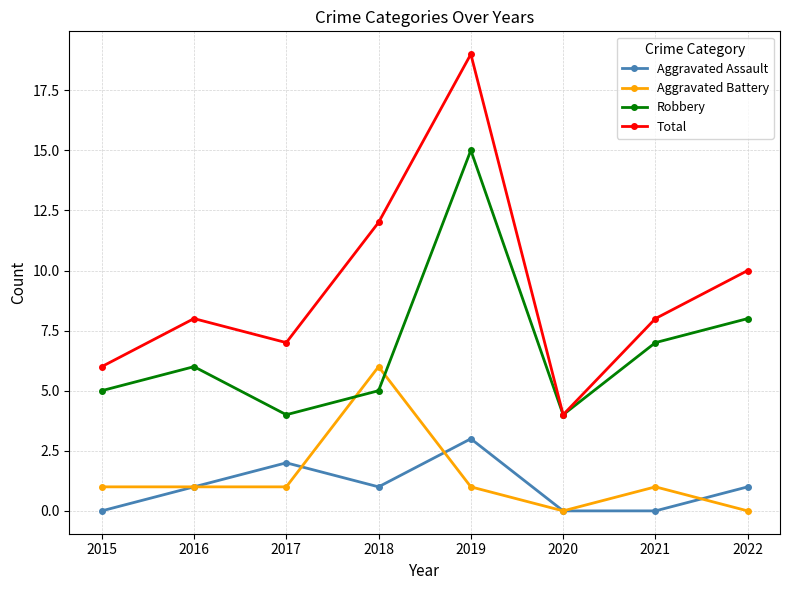

Count the number of categories in the chart.

8